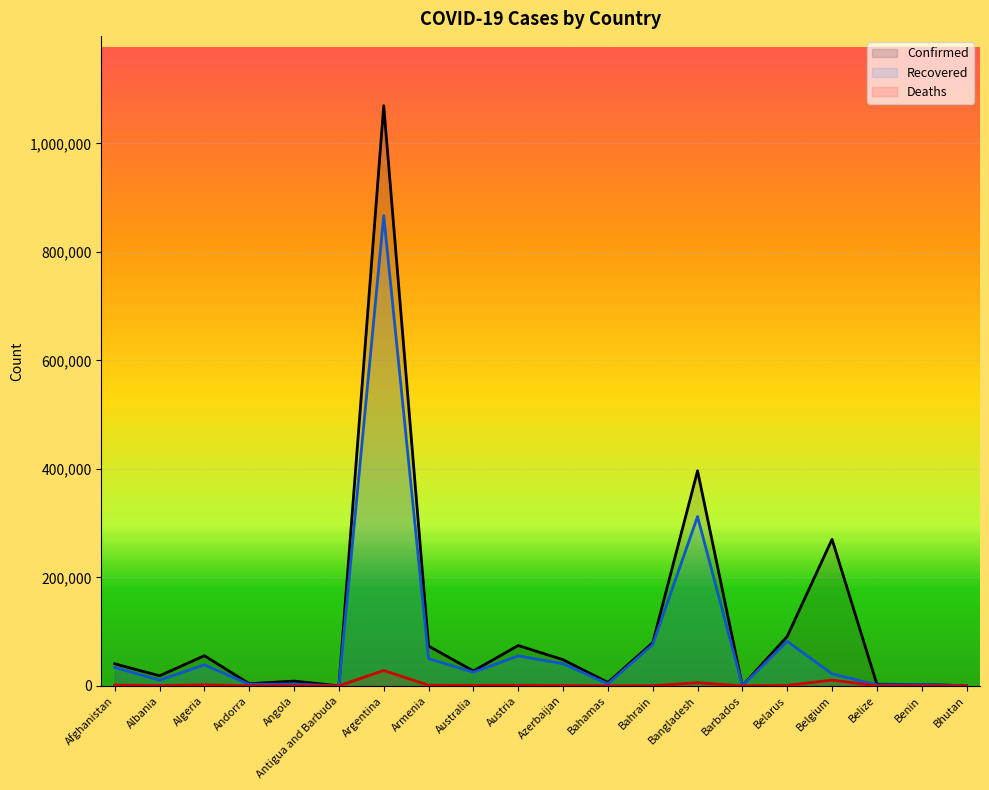

List the series in order of their overall mean, lowest first.

Deaths, Recovered, Confirmed